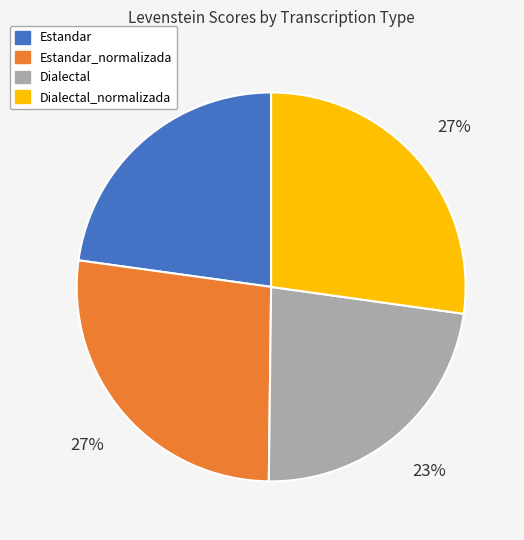

How many segments does this pie chart have?

4